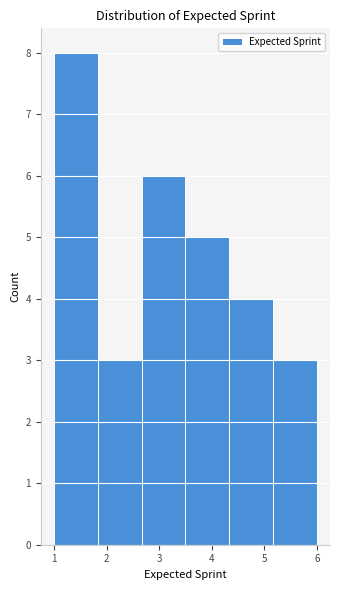

Reading left to right, transcribe this chart: for each bar, give the range it covers on the x-axis and its height. Neither the bar edges nor the heights are printed on the chart, so give them approximately, as read against the axes.

1.0 to 1.8: 8
1.8 to 2.7: 3
2.7 to 3.5: 6
3.5 to 4.3: 5
4.3 to 5.2: 4
5.2 to 6.0: 3